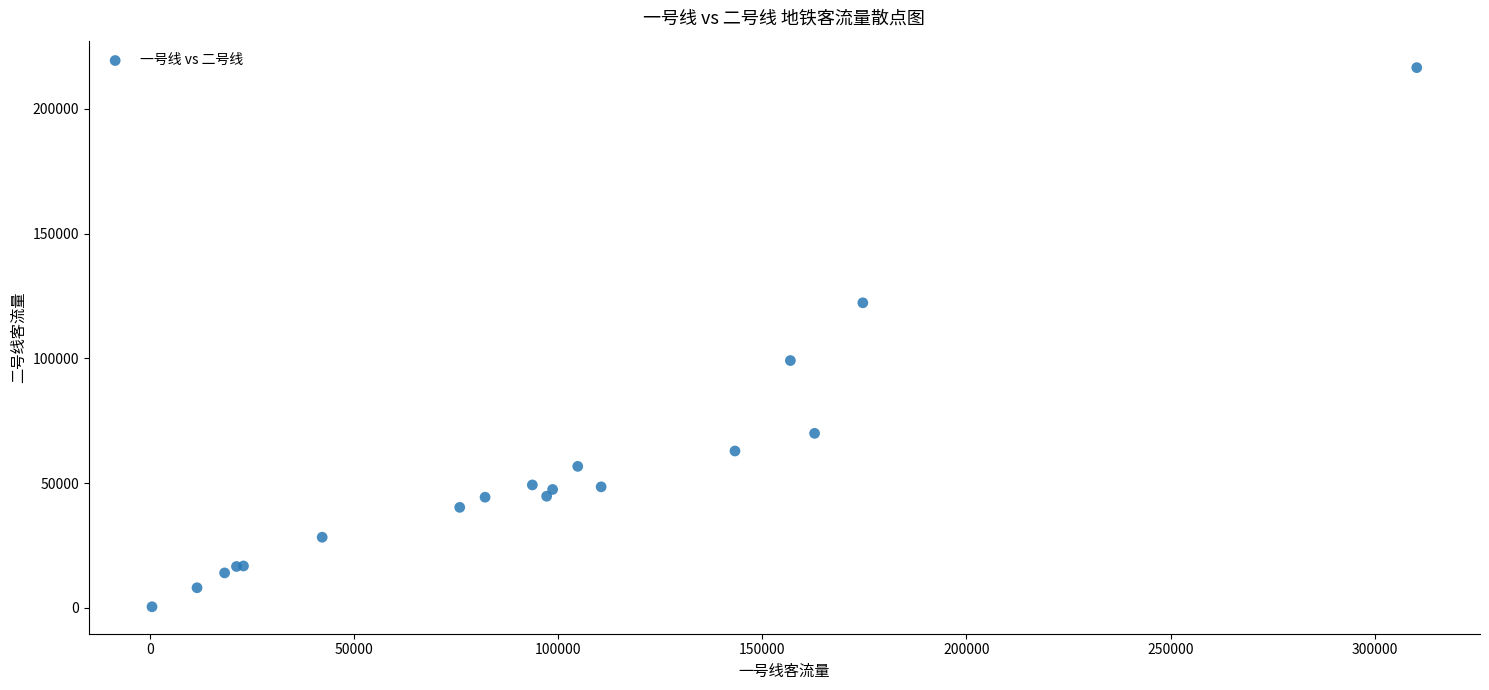

What Y value in the scatter plot is closest to 108443?

99078